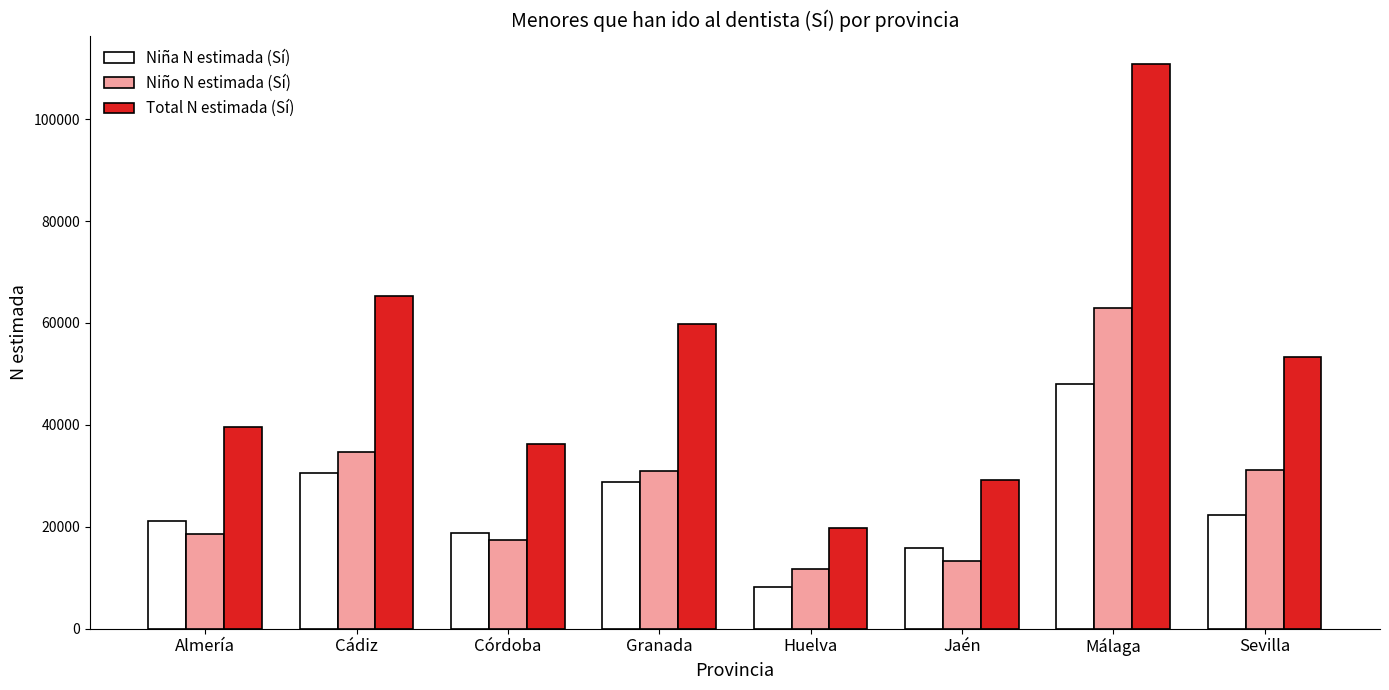

Is the value of Niña N estimada (Sí) at Almería greater than the value of Total N estimada (Sí) at Almería?

No